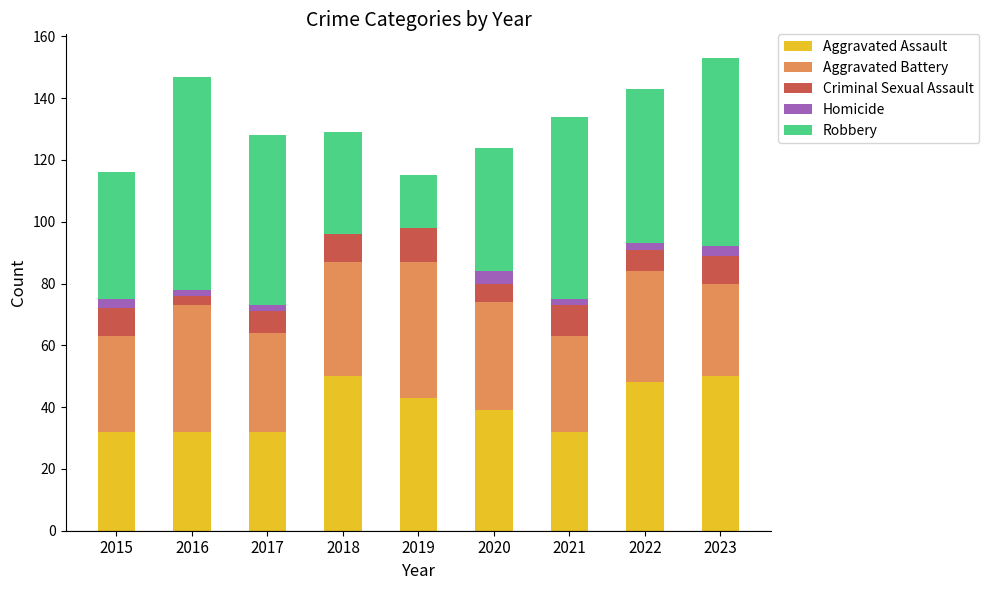

Is it true that Aggravated Assault equals 61 at 2020?

False